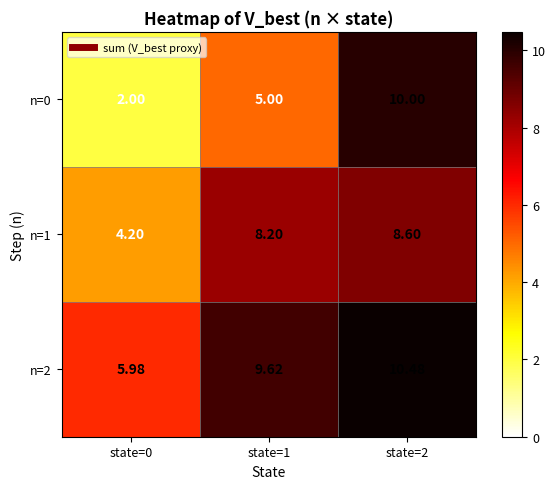

Count the number of data series in this chart.

3